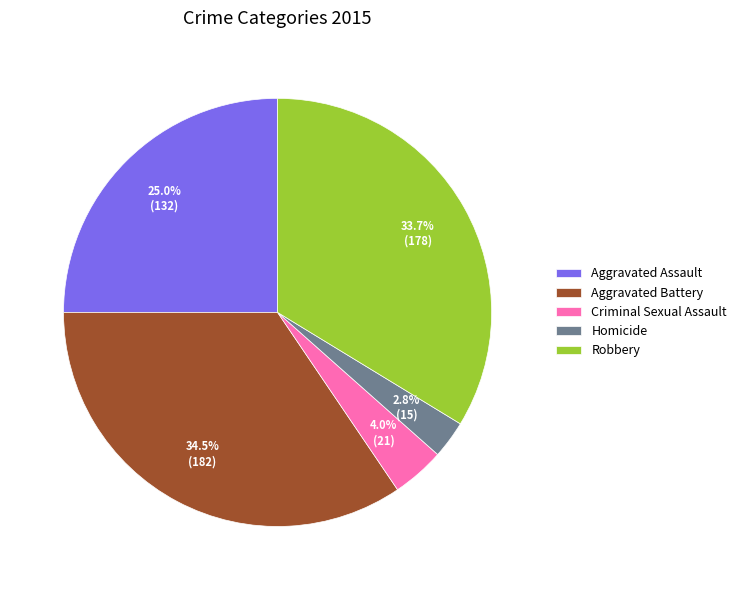

Does any single category account for the majority?

No